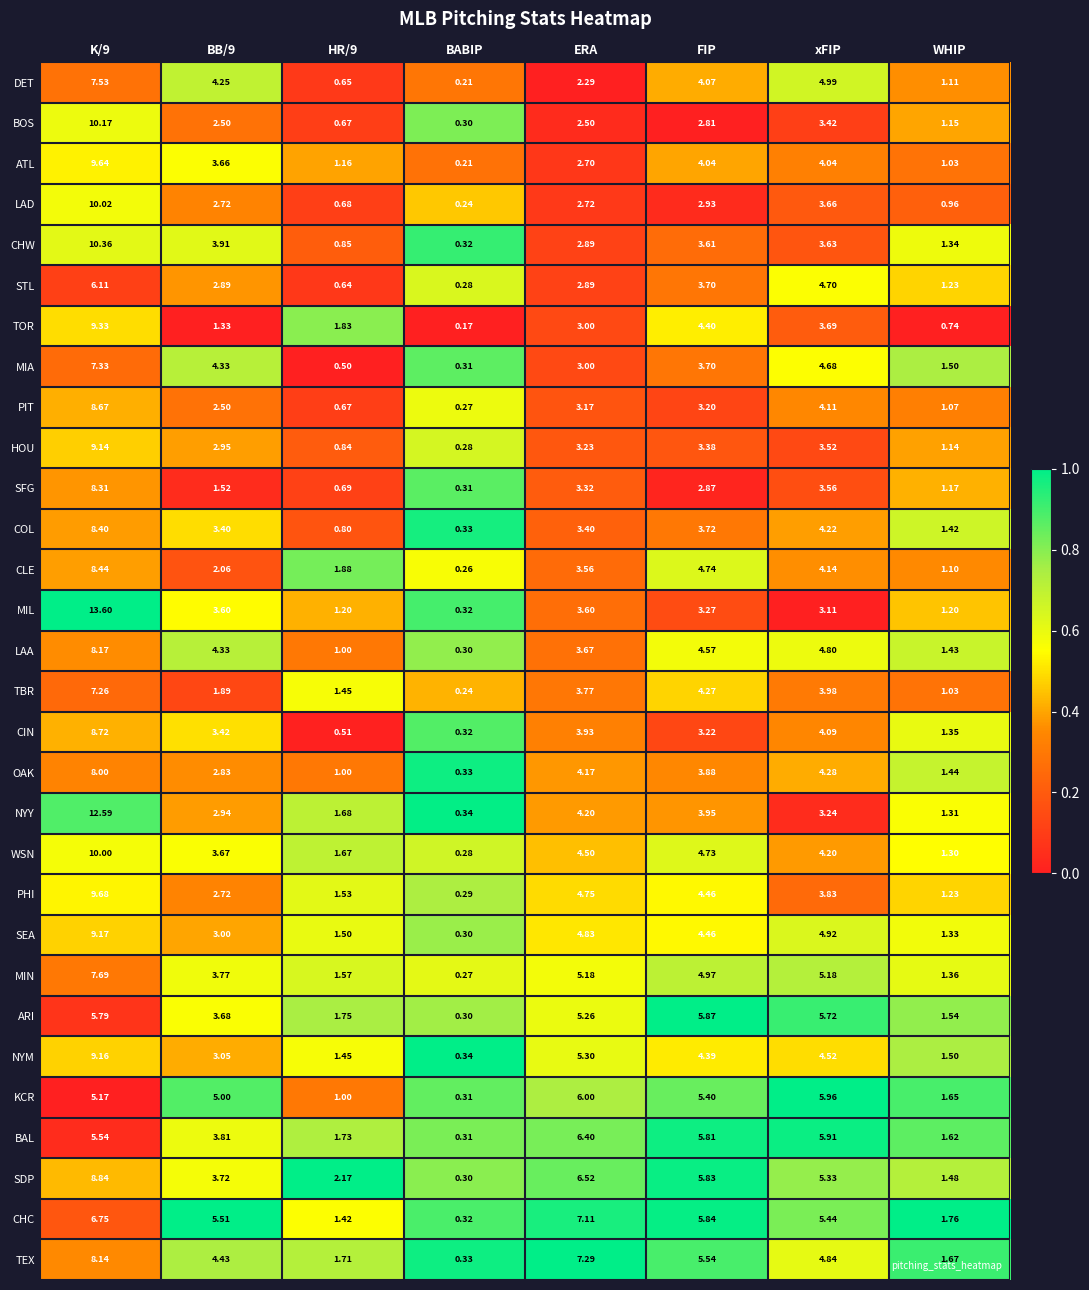

At which label is HOU closest to 4?

xFIP